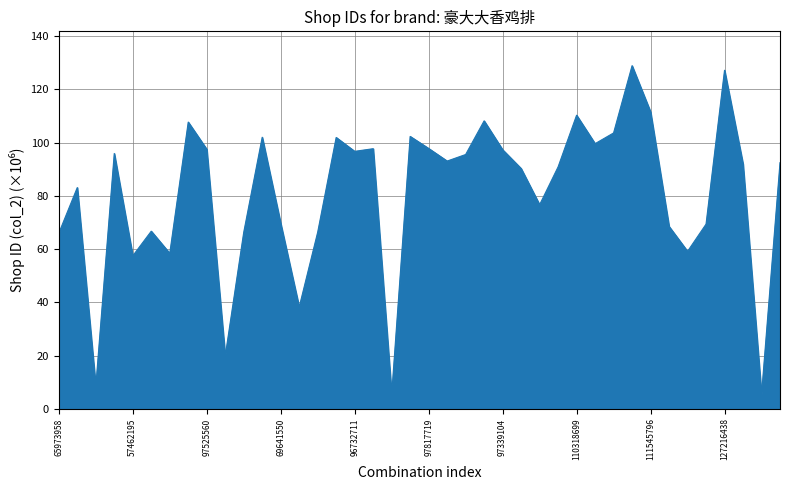

What is the difference between the maximum and minimum values?

123.6